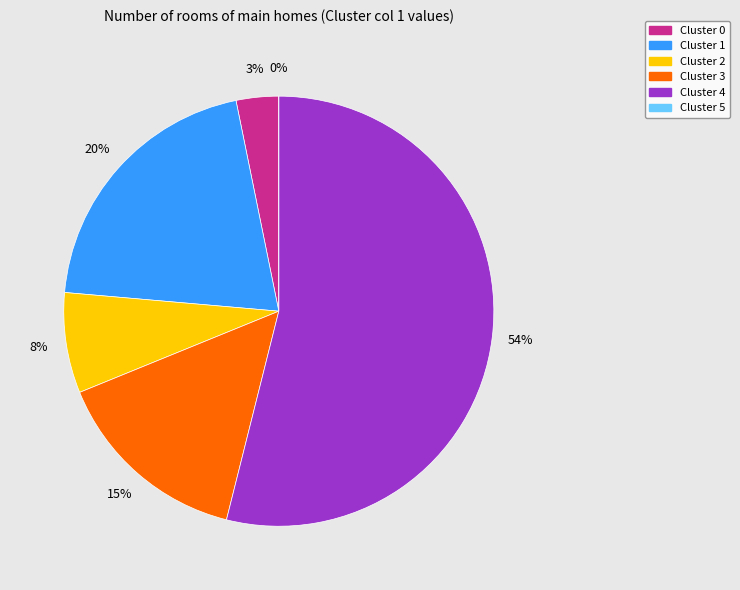

To the nearest percent, what portion does 3 represent?

15%